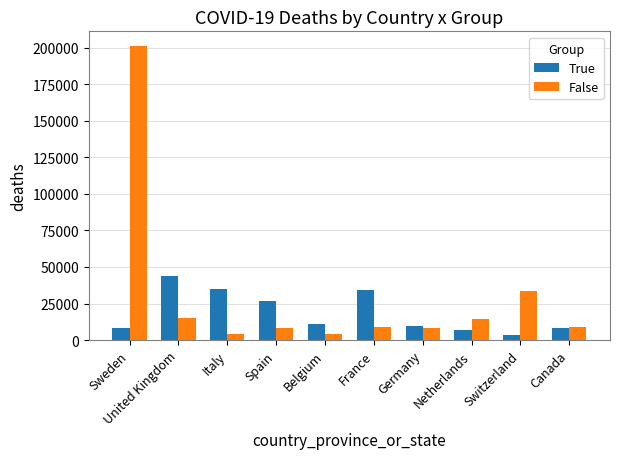

What is the lowest value of the False series?

4230.5